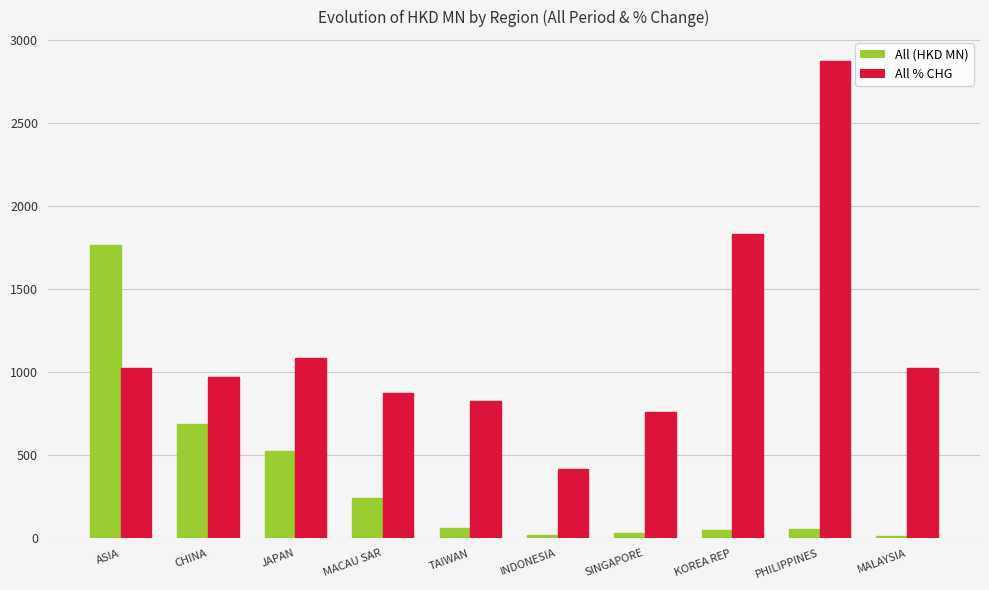

Between JAPAN and TAIWAN, which series saw the biggest shift?

All (HKD MN)